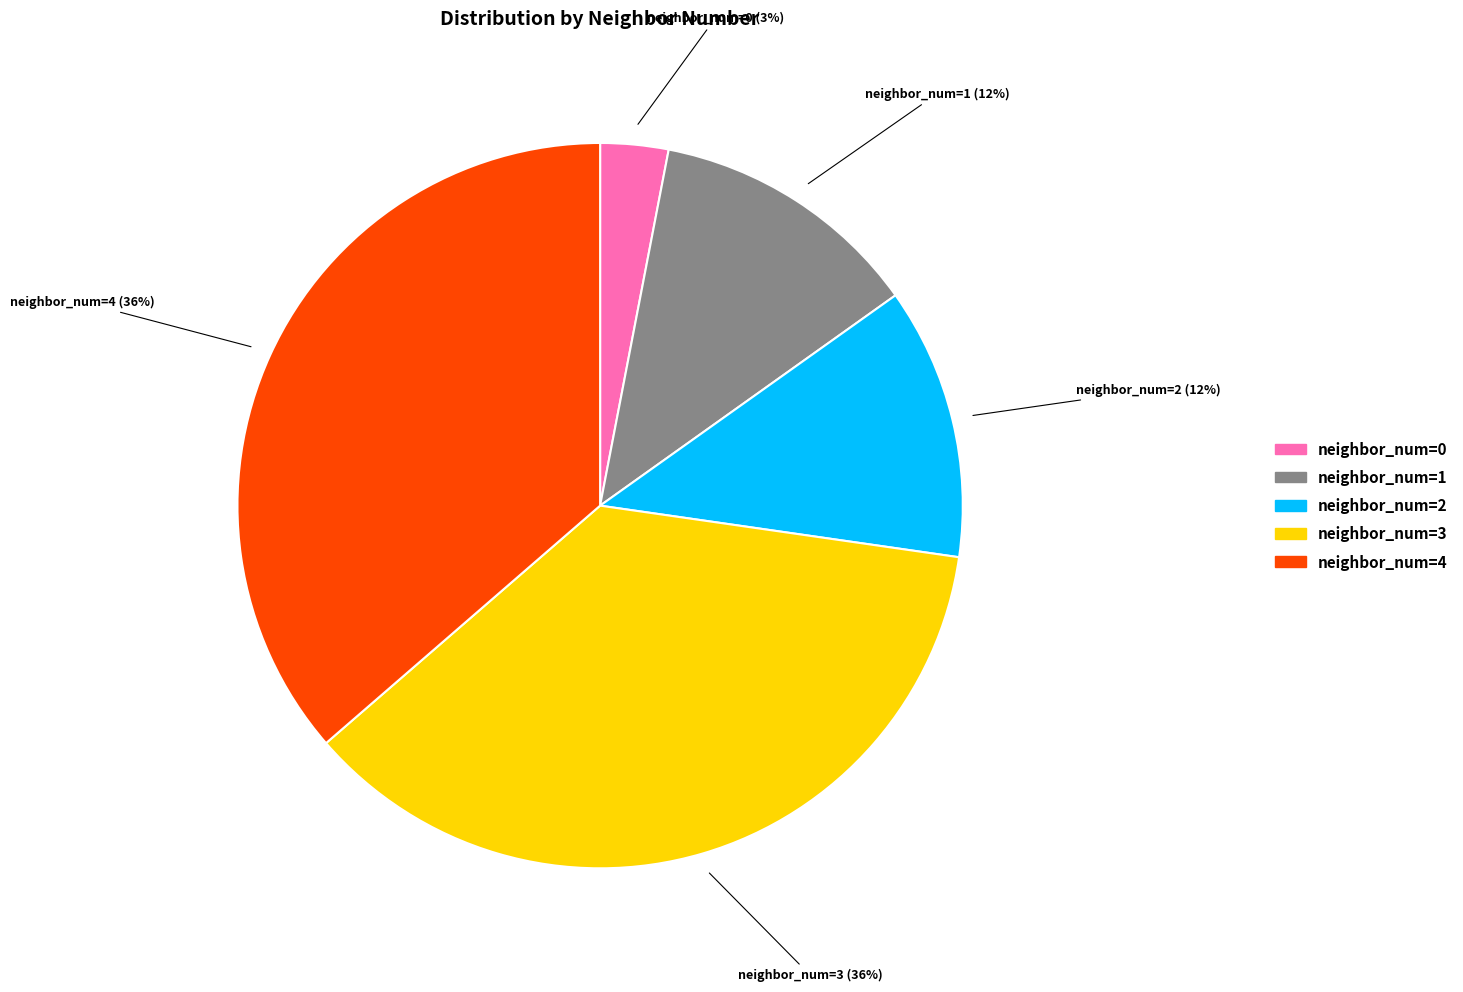

To the nearest percent, what is the combined percentage of neighbor_num=2 and neighbor_num=1?

24%